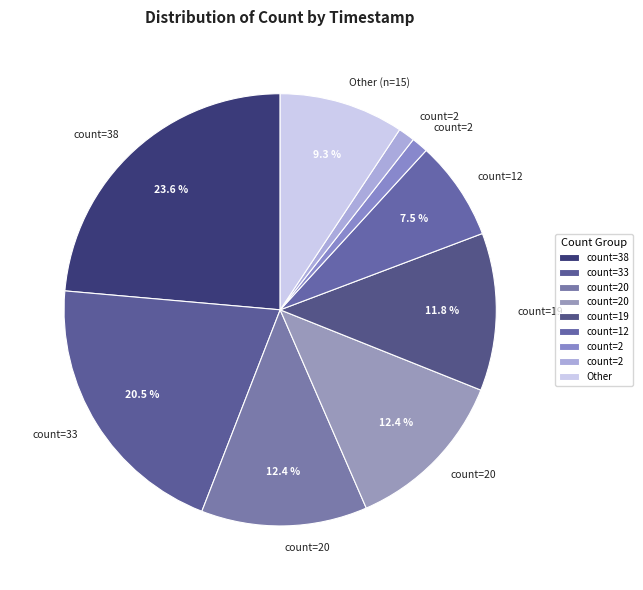

How many segments does this pie chart have?

9